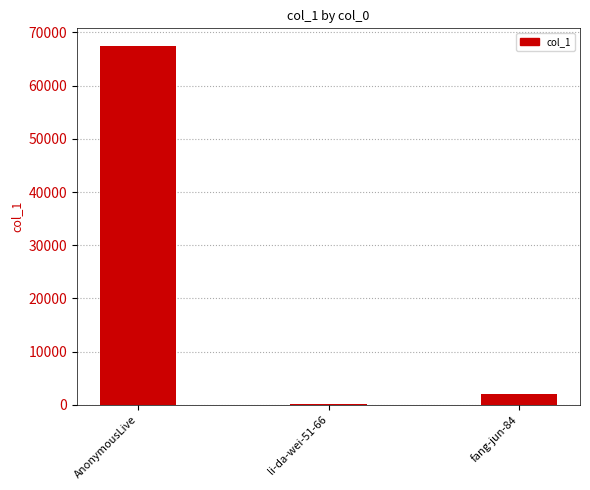

What is the greatest value displayed?

67410